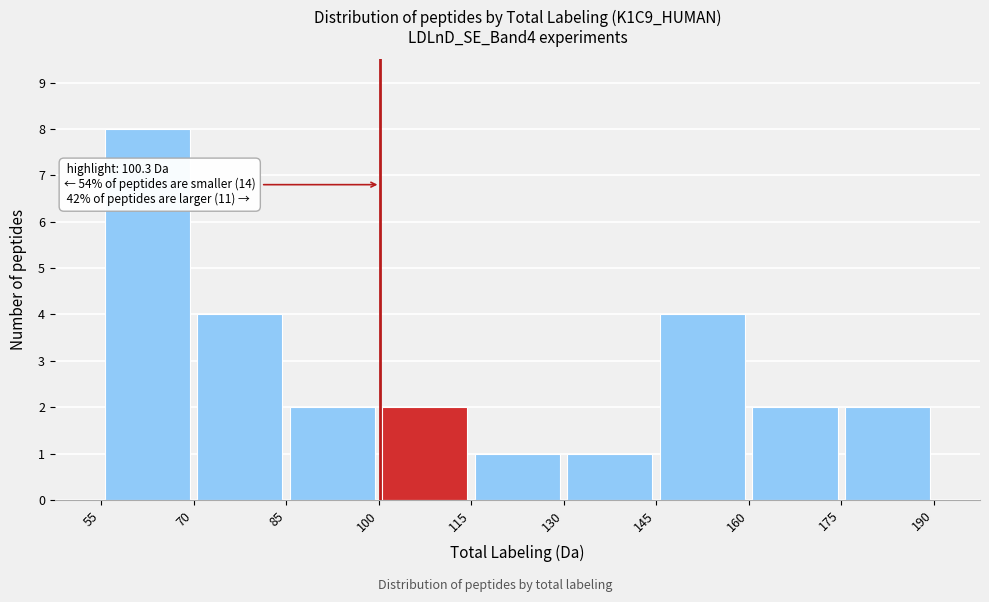

Over which range of the x-axis is the bar tallest?

55 to 70